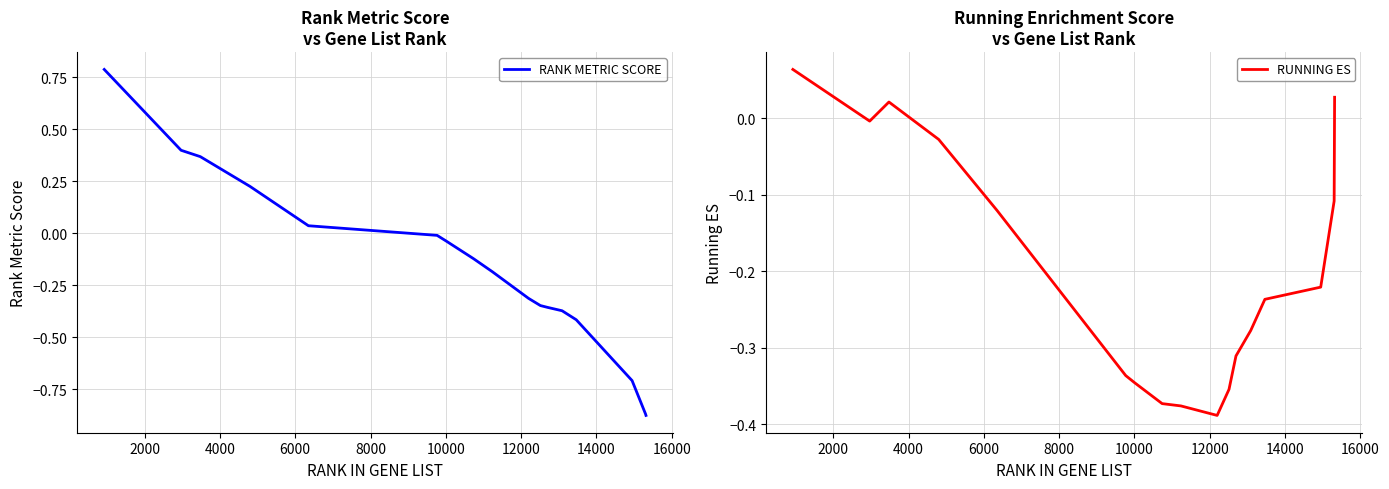

Which series has the largest total across all categories?

RANK METRIC SCORE